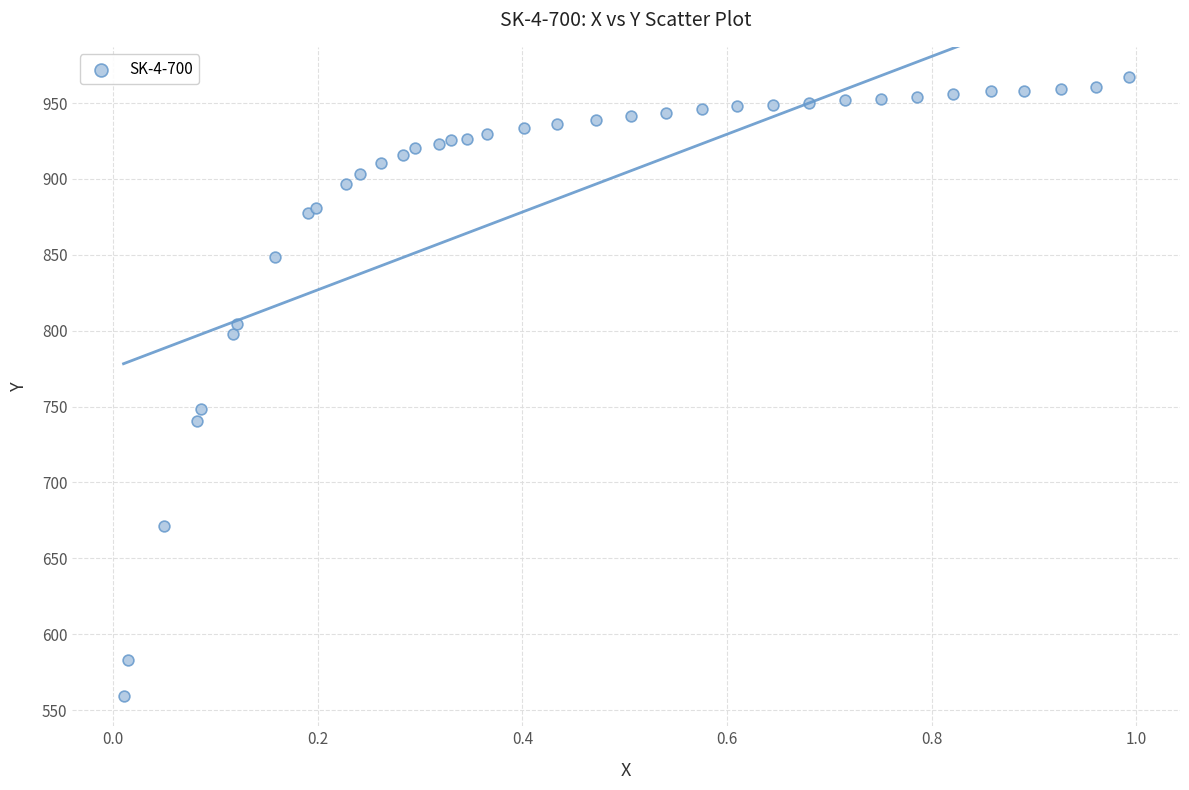

What Y value in the scatter plot is closest to 763?

748.5